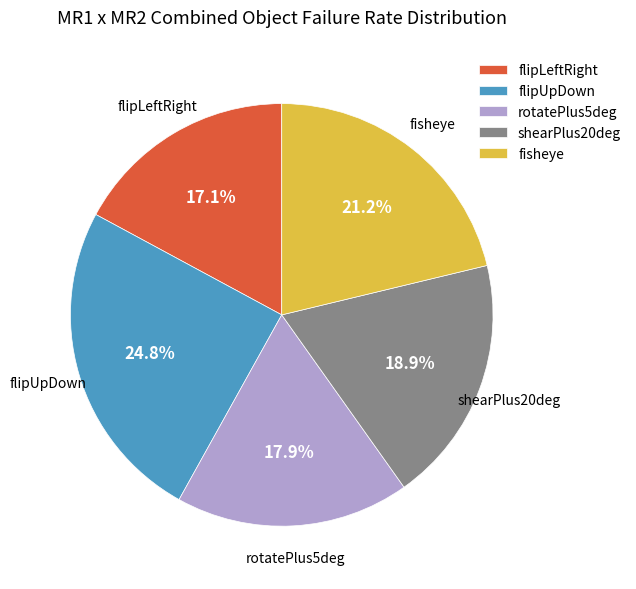

To the nearest percent, what is the difference between the largest and smallest slice percentages?

8%